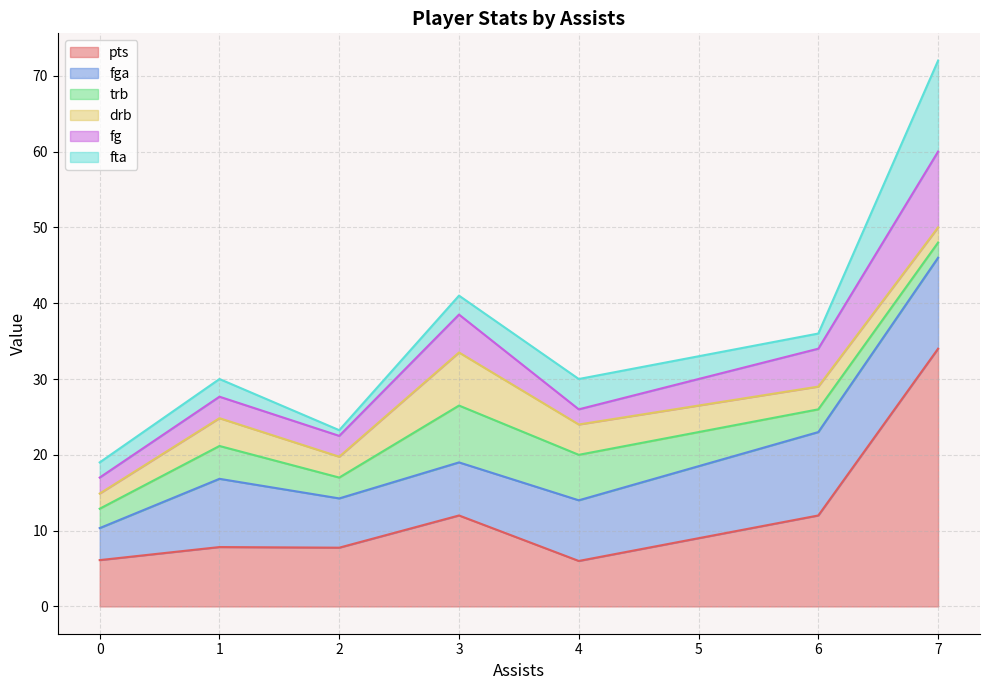

Between 1 and 2, which series saw the biggest shift?

fga